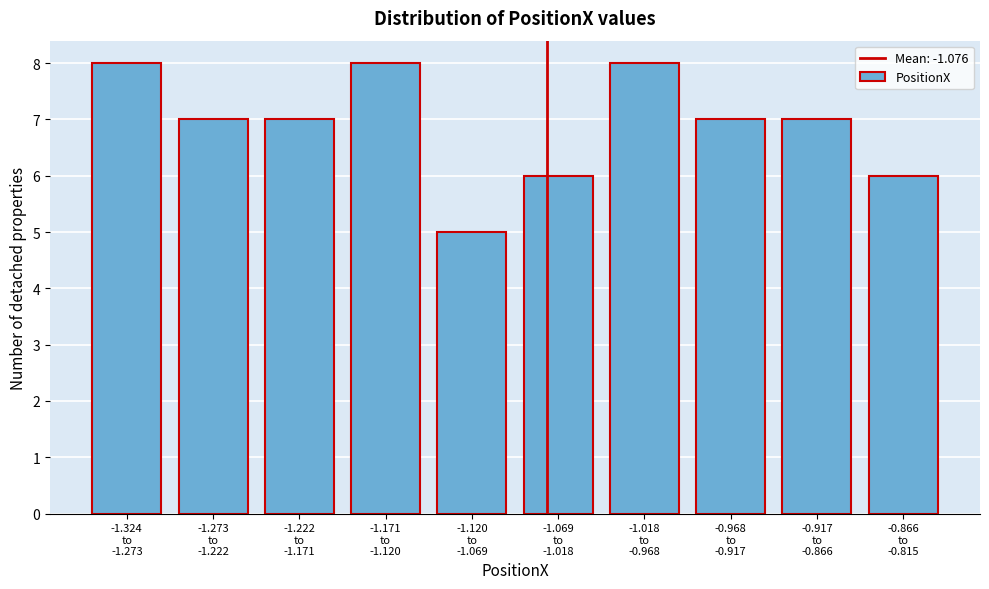

Reading right to left, extract all data points from this chart.

6	7	7	8	6	5	8	7	7	8